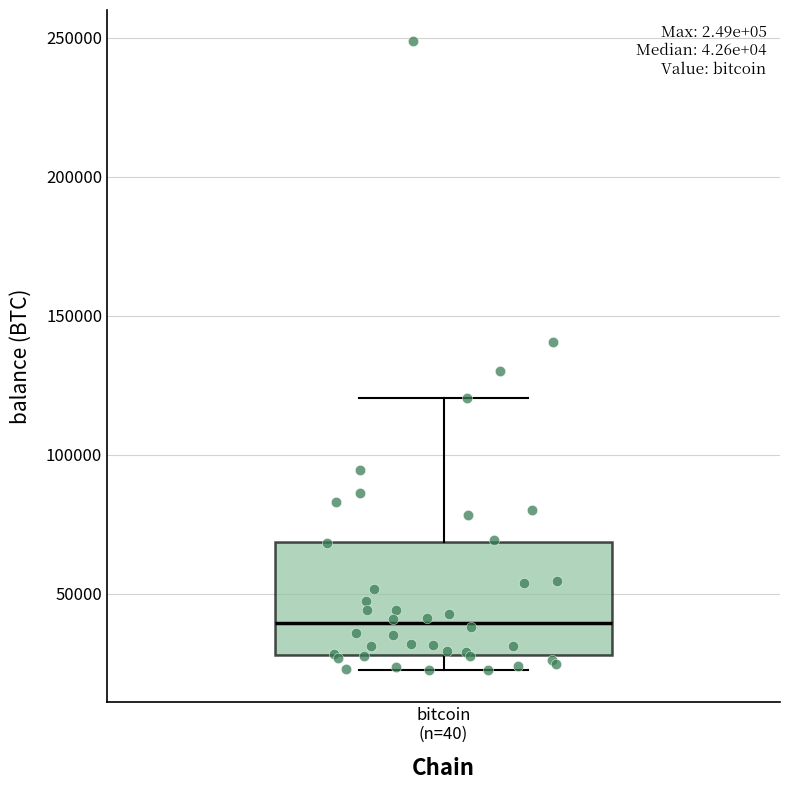

Transcribe this box plot: give where the median line is, the range the box spans, and where the two whiskers end, as read against the y-axis. The values are not printed on the chart, so give them approximately, as read against the axis.

median 40000, box 30000 to 70000, whiskers 20000 to 120000